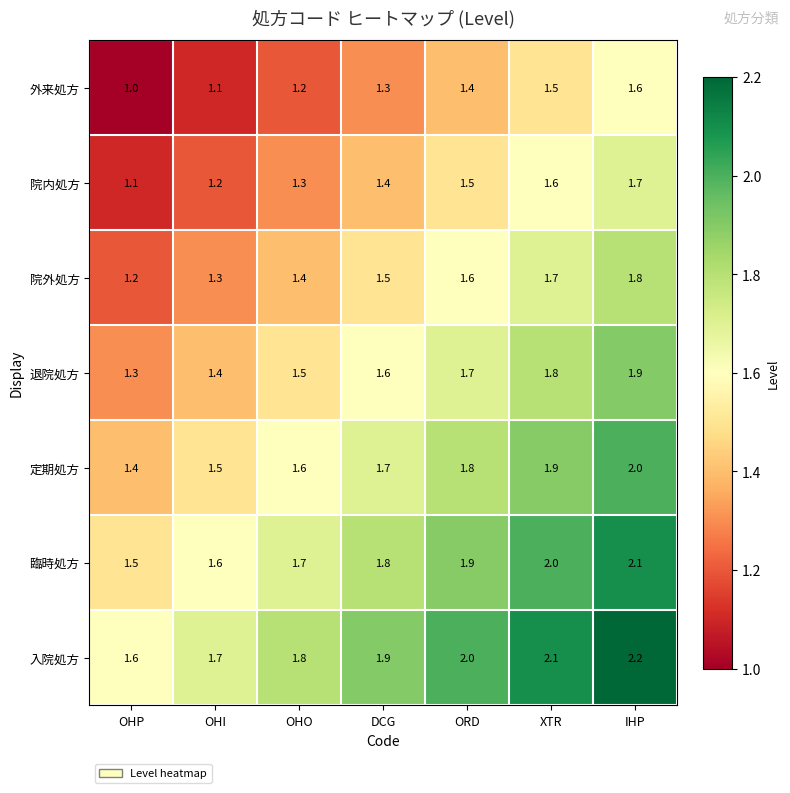

Rank the categories by 院内処方 value from highest to lowest.

IHP, XTR, ORD, DCG, OHO, OHI, OHP